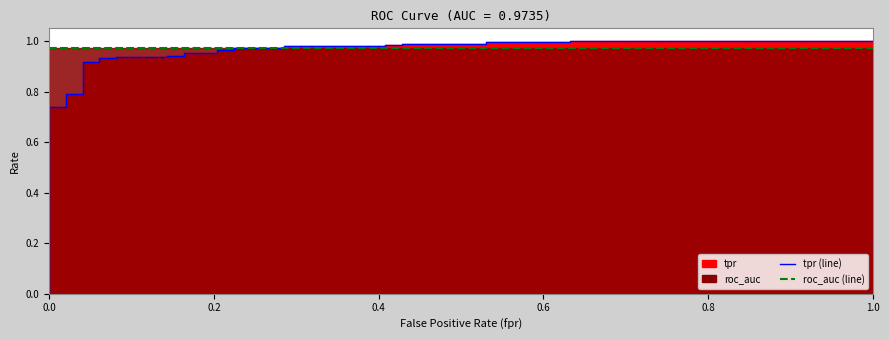

How many intersections are there between roc_auc (line) and tpr (line)?

1